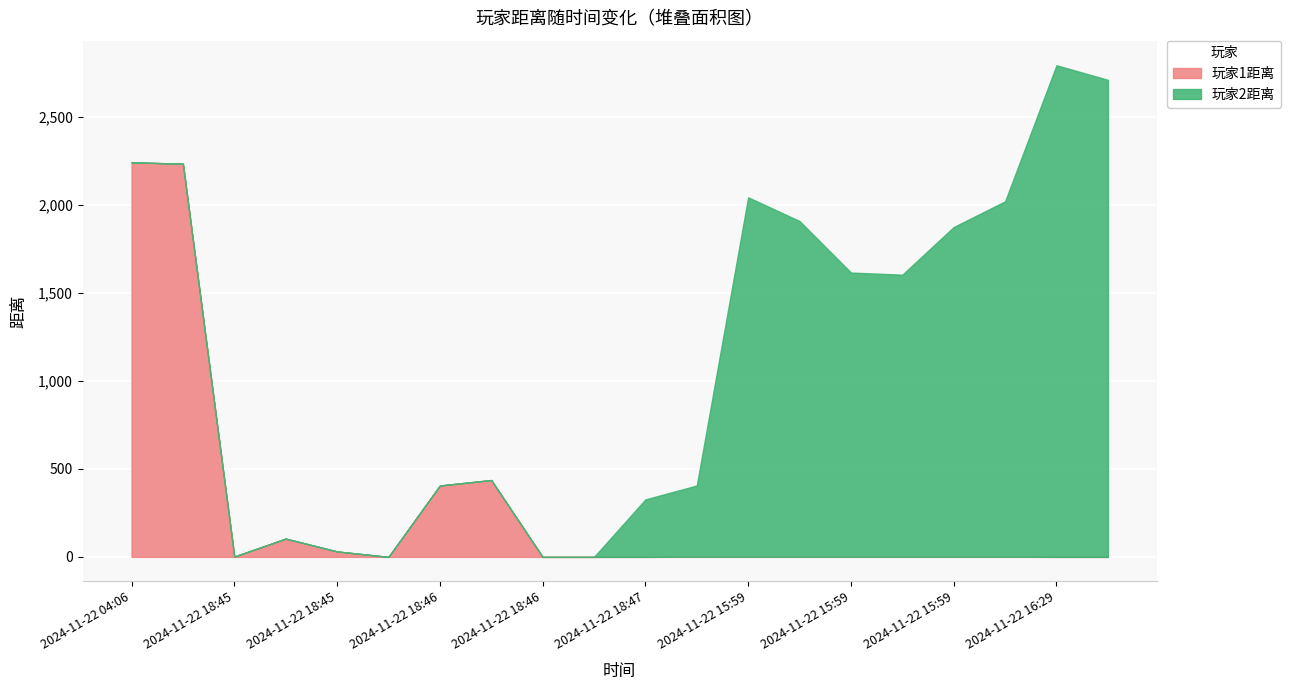

What is the label of the 2nd point from the left?

2024-11-22 04:06